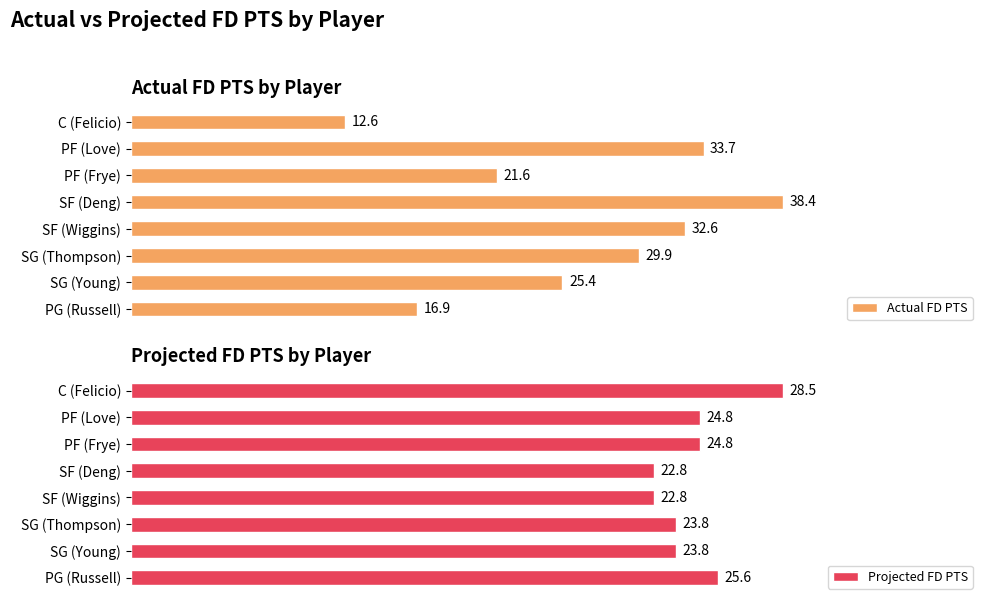

Which series has the largest range (max minus min)?

Actual FD PTS